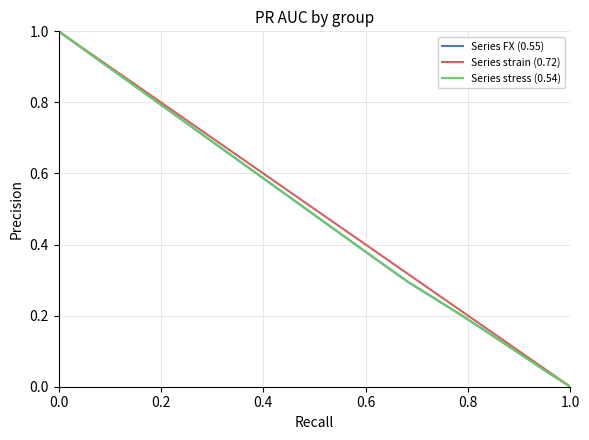

True or false: Series stress (0.54) and Series strain (0.72) intersect in this chart.

False